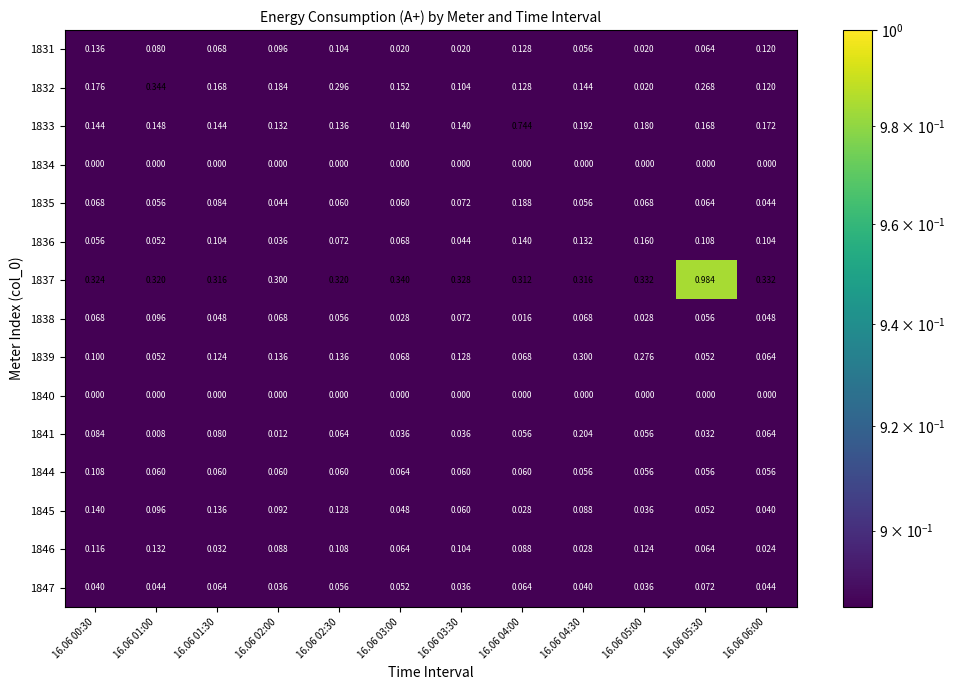

What is the difference between the highest and lowest values at 16.06 00:30?

0.3